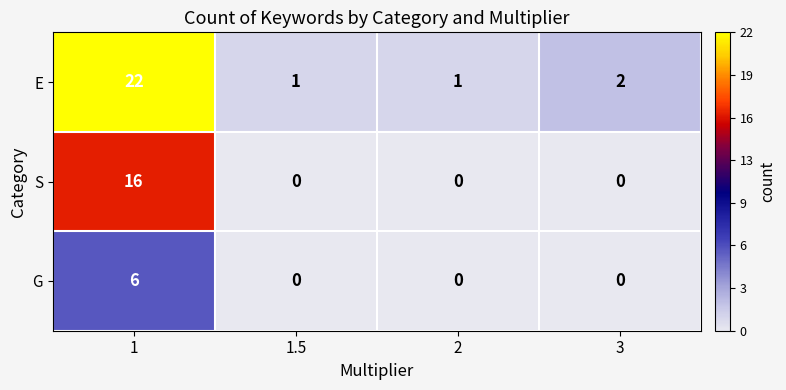

The S series shows 5 at 2. True or false?

False